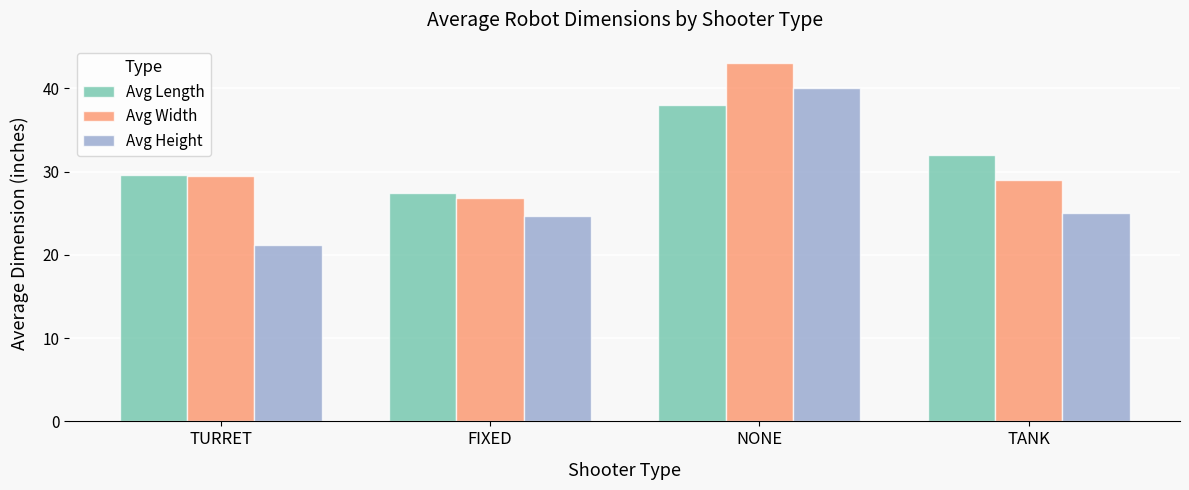

What is the sum of all Avg Width values?

128.3